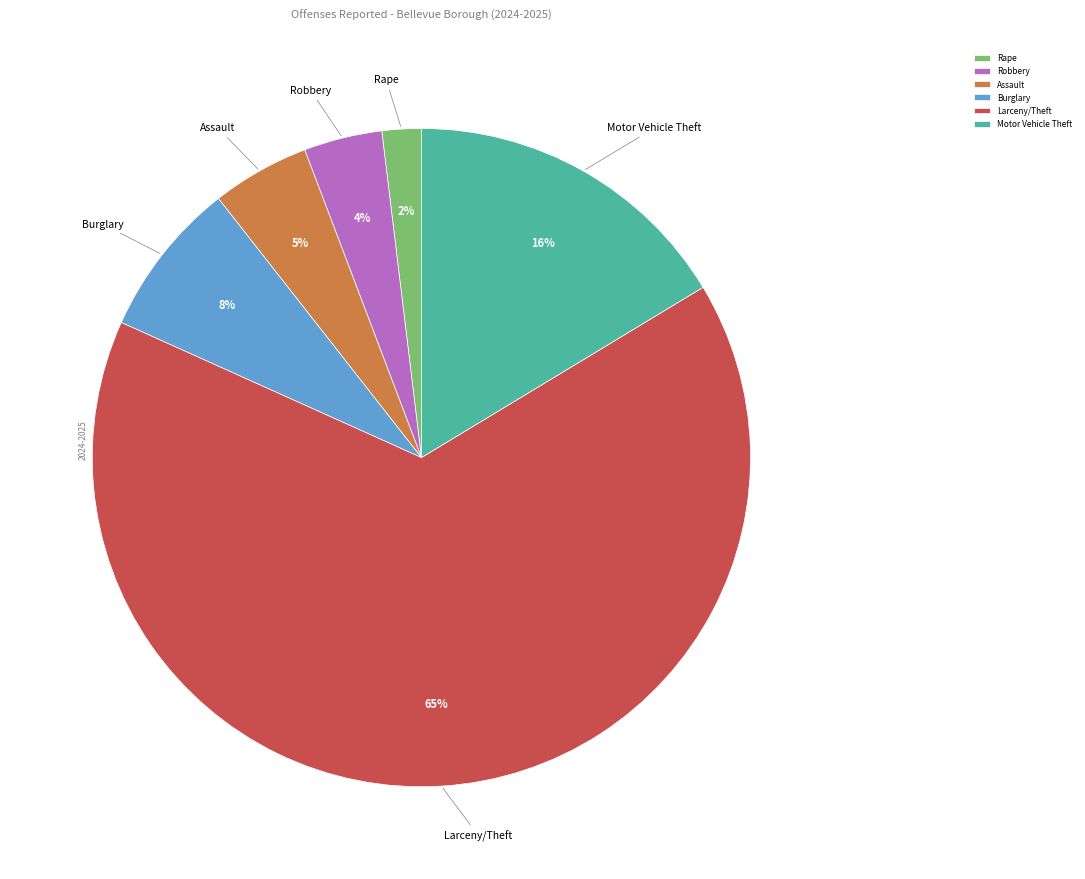

What is the majority slice?

Larceny/Theft